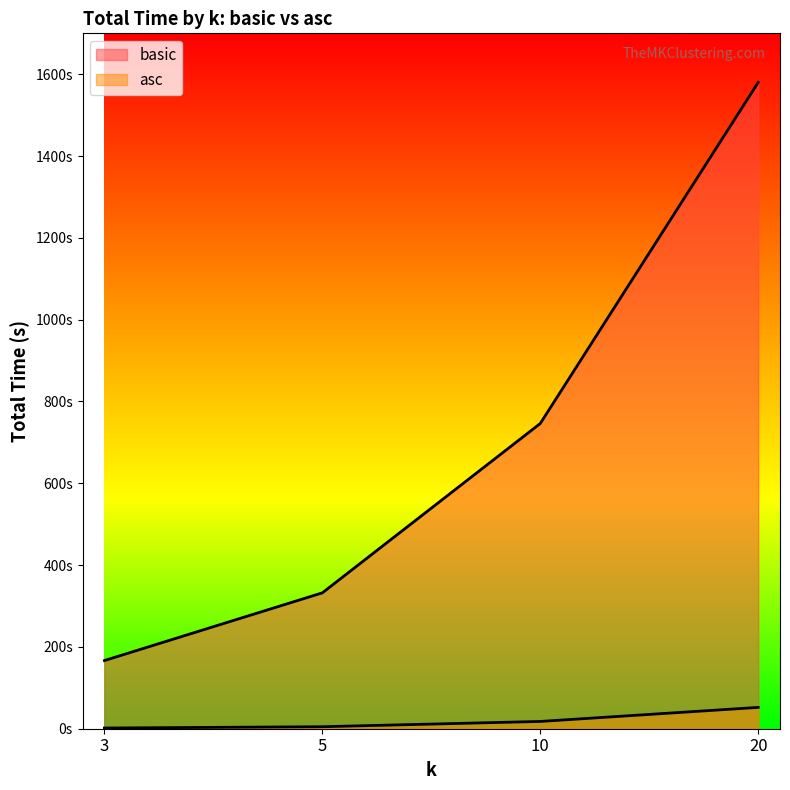

Reading left to right, what are all the values shown in this chart?

basic: 3=166.7	5=332.2	10=746.2	20=1580.0
asc: 3=1.7	5=4.9	10=17.8	20=52.1